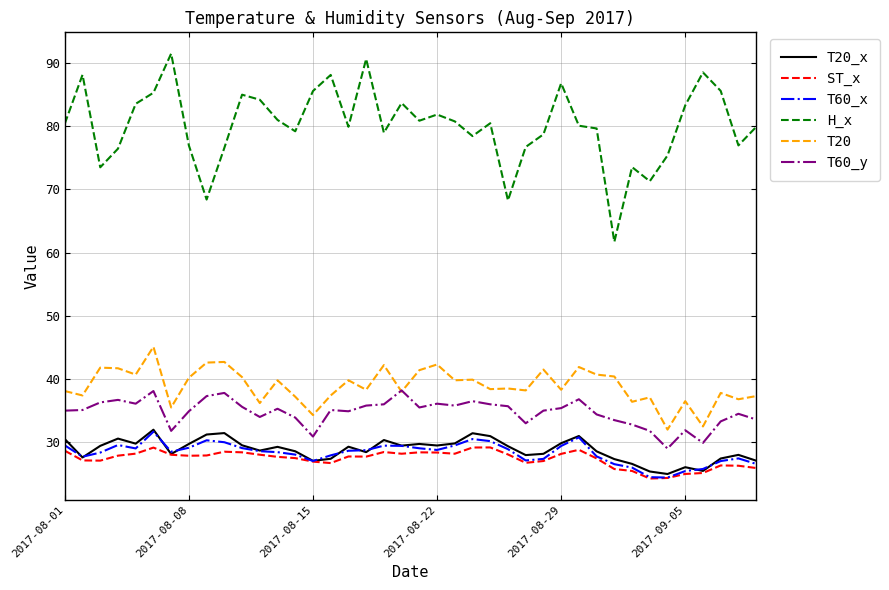

What is the average value of the T20_x series?

28.8